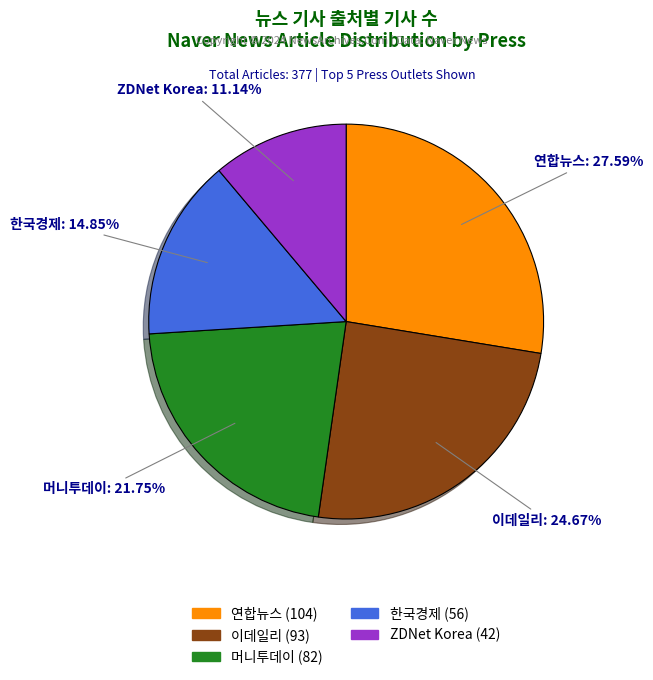

How many slices are in this pie chart?

5